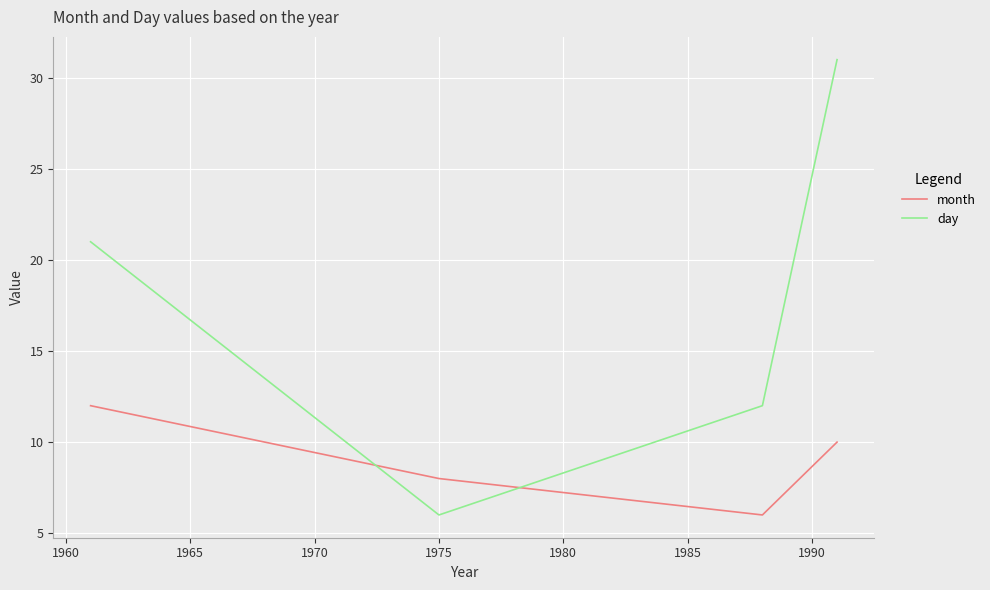

Which series has the largest total across all categories?

day